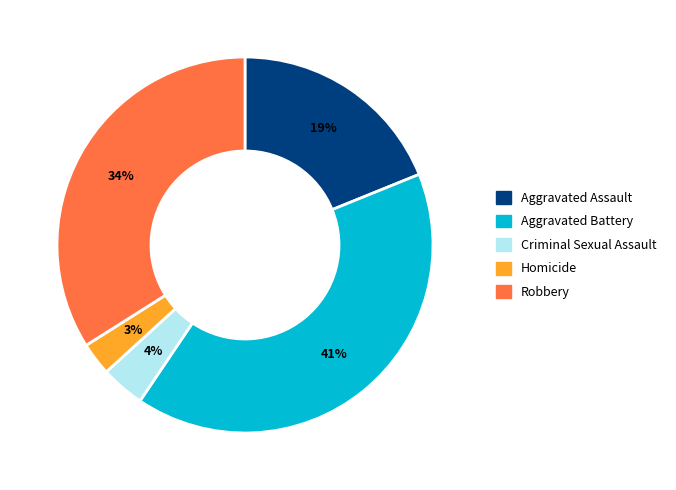

To the nearest percent, what portion does Aggravated Assault represent?

19%